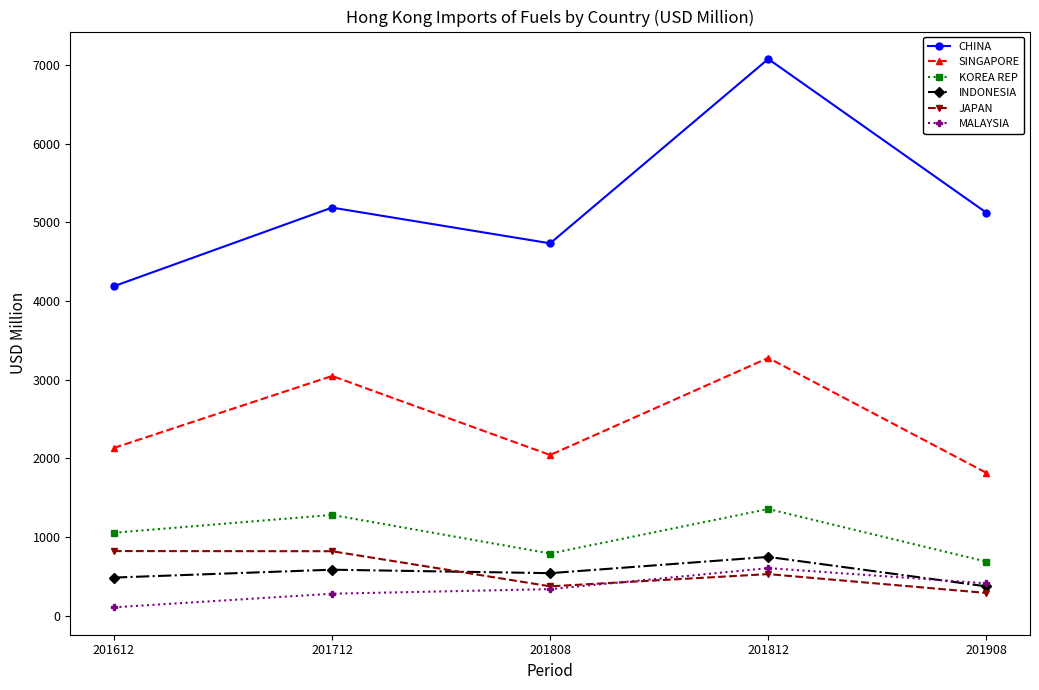

Which series has the widest spread of values?

CHINA